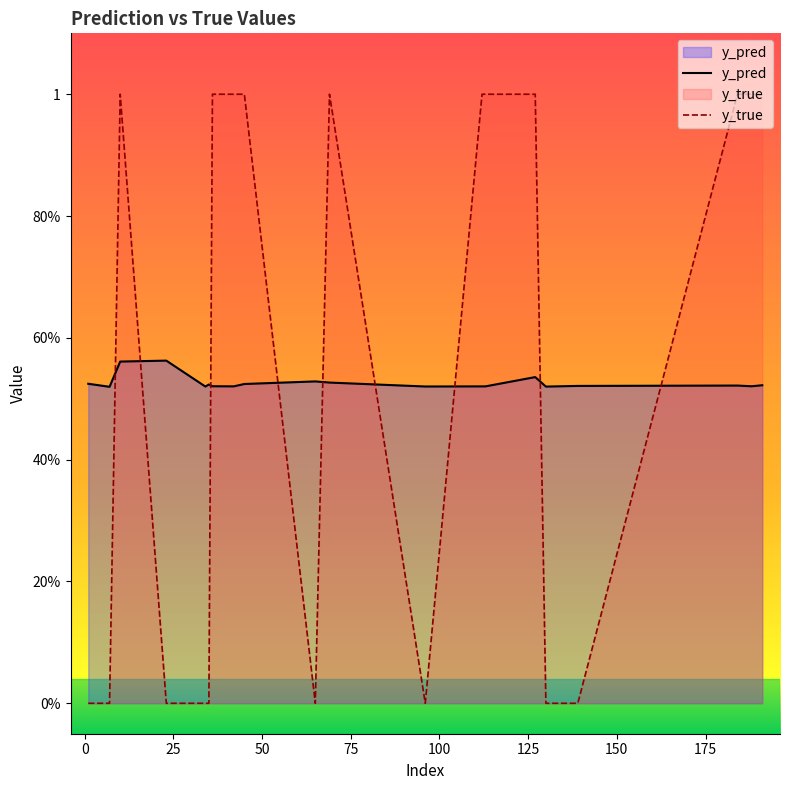

Reading left to right, extract all data points from this chart.

y_pred: 0.5	0.5	0.6	0.6	0.5	0.5	0.5	0.5	0.5	0.5	0.5	0.5	0.5	0.5	0.5	0.5	0.5	0.5	0.5	0.5
y_true: 0.0	0.0	1.0	0.0	0.0	0.0	1.0	1.0	1.0	0.0	1.0	0.0	1.0	1.0	1.0	0.0	0.0	1.0	1.0	1.0